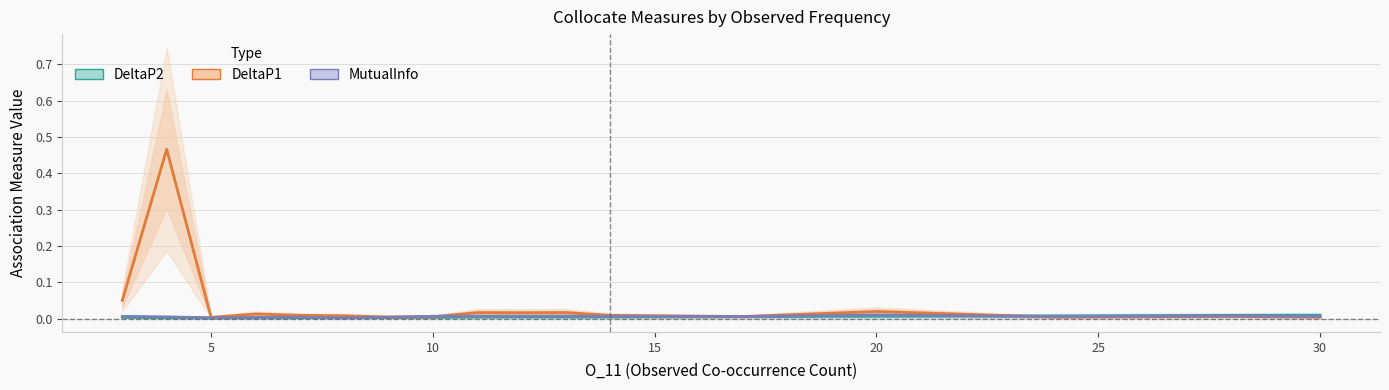

How many interior local valleys does the DeltaP2 series have?

2